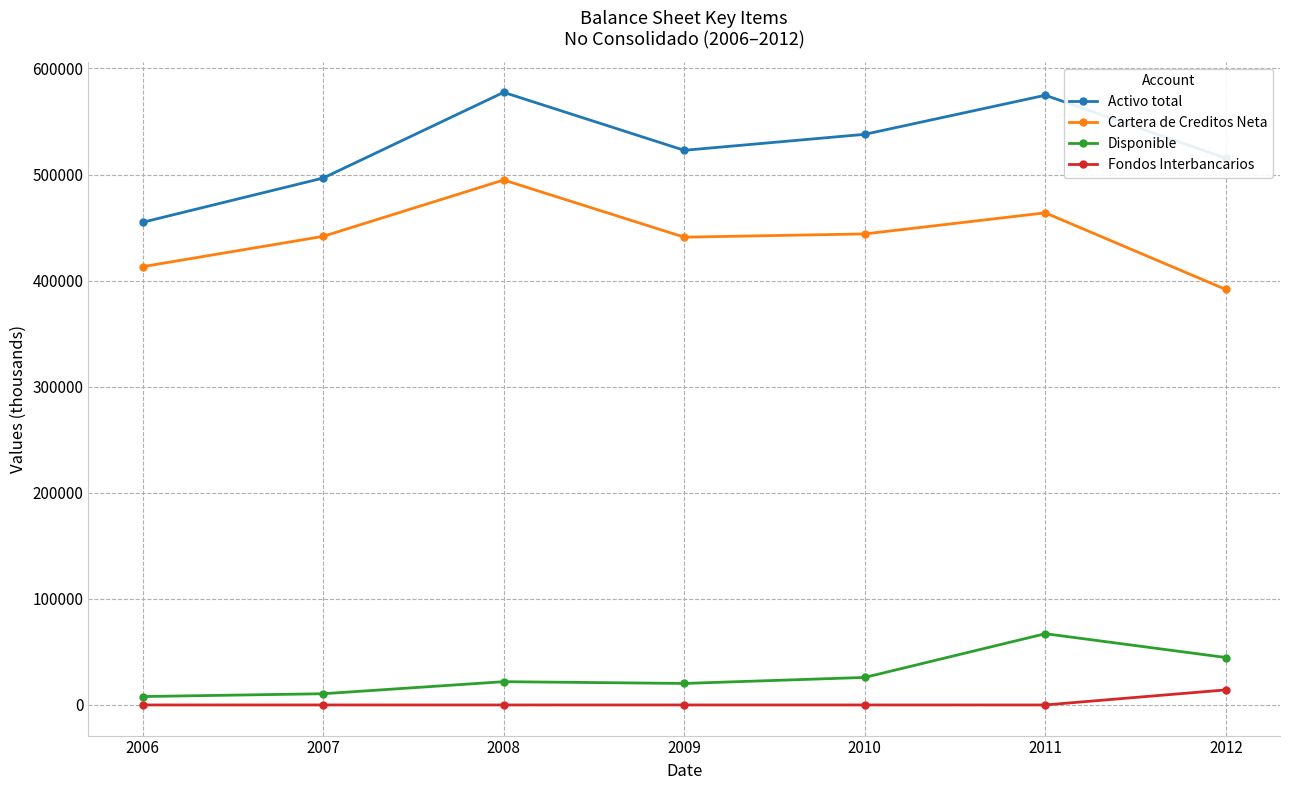

What is the sum of the Cartera de Creditos Neta values at 2008 and 2012?

886491